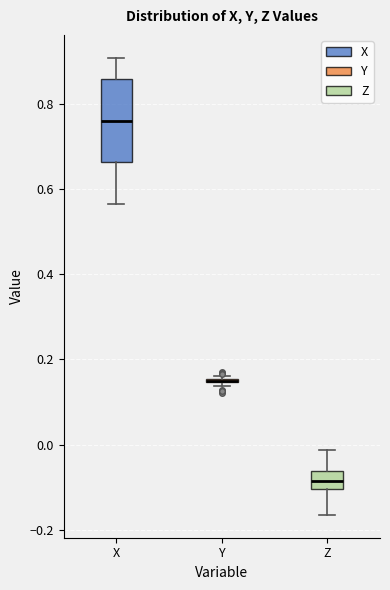

Reading left to right, read every box against the y-axis: the position of its median line, the range the box covers, and the ends of its whiskers. The values are not printed on the chart, so give them approximately, as read against the axis.

X: median 0.76, box 0.66 to 0.86, whiskers 0.56 to 0.90
Y: box collapsed to a line at 0.16, whiskers 0.14 to 0.16
Z: median -0.08, box -0.10 to -0.06, whiskers -0.16 to -0.02